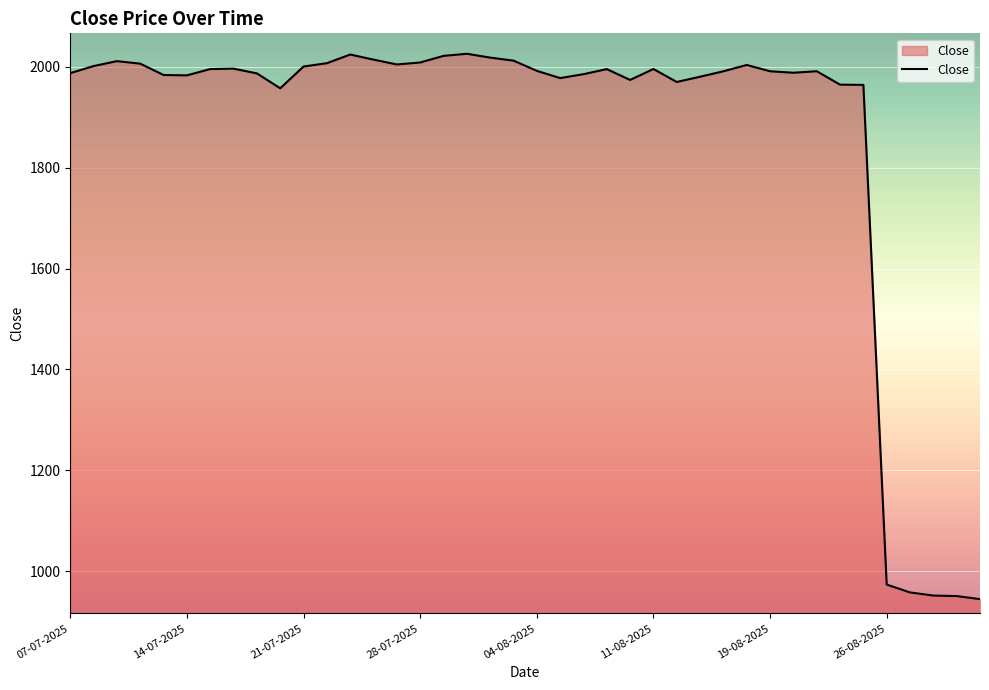

What is the minimum value shown in the chart?

944.5